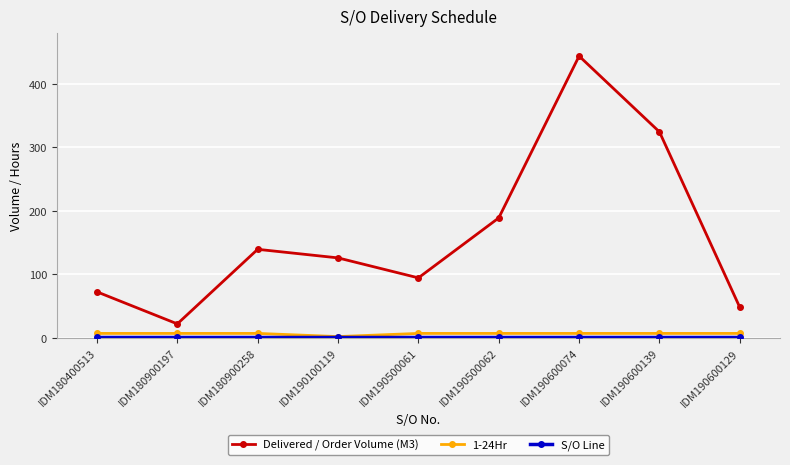

What is the label of the 4th point from the left?

IDM190100119